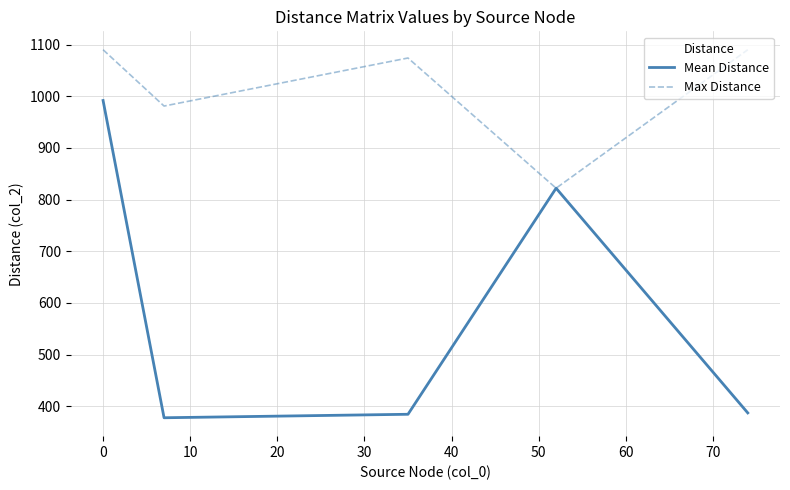

What is the smallest value displayed?

377.7